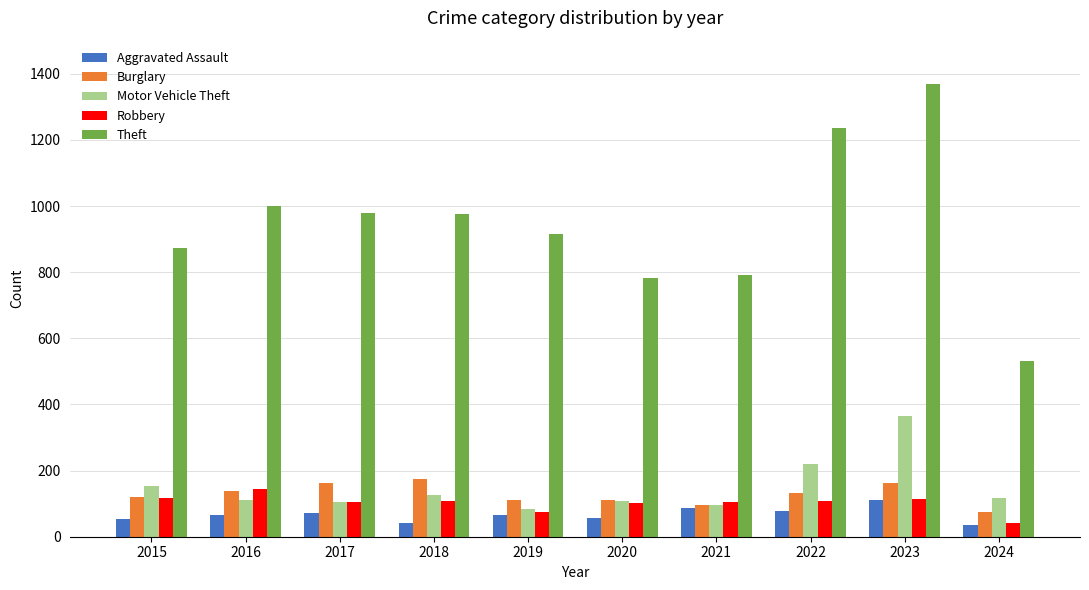

Is it true that Robbery equals 108 at 2022?

True